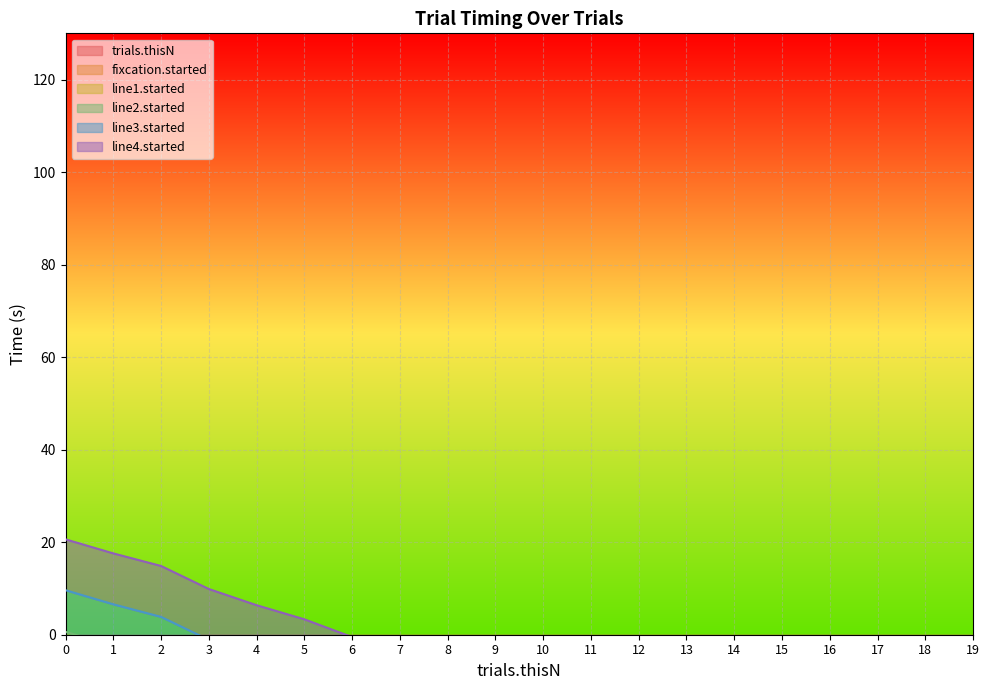

Reading left to right, transcribe all the data shown in this chart.

trials.thisN: -12.6	-16.1	-19.3	-24.9	-28.9	-32.4	-36.8	-39.2	-41.9	-45.2	-48.2	-53.6	-65.8	-69.7	-72.0	-76.4	-78.8	-82.6	-89.4	-97.9
fixcation.started: -11.4	-14.4	-17.1	-22.1	-25.6	-28.7	-32.5	-34.6	-36.9	-39.7	-42.4	-47.2	-58.0	-61.4	-63.4	-67.2	-69.3	-72.7	-78.7	-86.2
line1.started: -6.4	-9.4	-12.1	-17.1	-20.6	-23.7	-27.5	-29.6	-31.9	-34.7	-37.4	-42.2	-53.0	-56.4	-58.4	-62.2	-64.3	-67.7	-73.7	-81.2
line2.started: 0.6	-2.4	-5.1	-10.1	-13.6	-16.7	-20.5	-22.6	-24.9	-27.7	-30.4	-35.2	-46.0	-49.4	-51.4	-55.2	-57.3	-60.7	-66.7	-74.2
line3.started: 9.6	6.6	3.9	-1.1	-4.6	-7.7	-11.5	-13.6	-15.9	-18.7	-21.4	-26.2	-37.0	-40.4	-42.4	-46.2	-48.3	-51.7	-57.7	-65.2
line4.started: 20.6	17.6	14.9	9.9	6.4	3.3	-0.5	-2.6	-4.9	-7.7	-10.4	-15.2	-26.0	-29.4	-31.4	-35.2	-37.3	-40.7	-46.7	-54.2